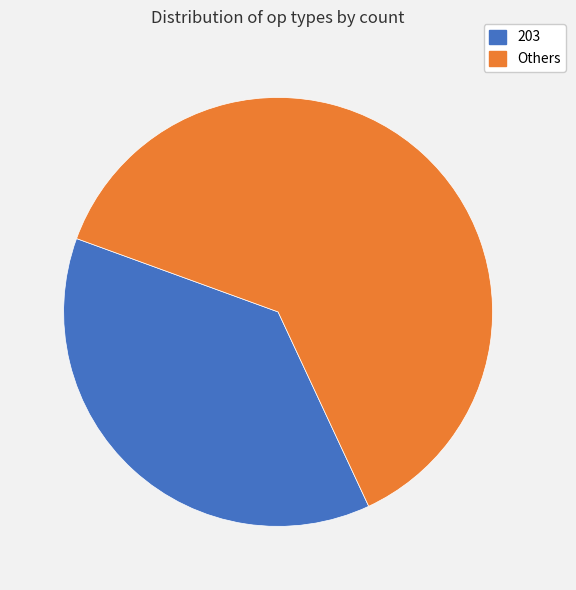

Is there any slice that represents more than half of the pie?

Yes